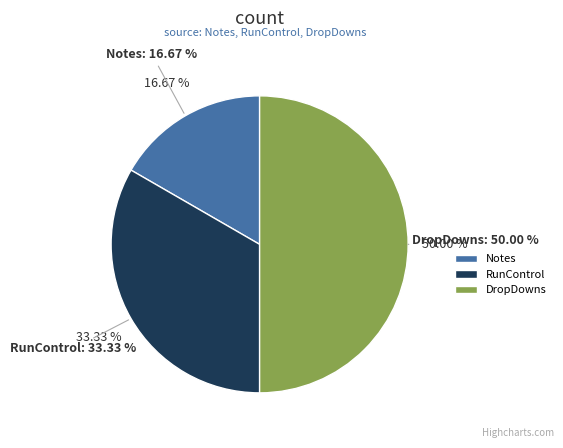

Which category has the smallest portion of the pie?

Notes